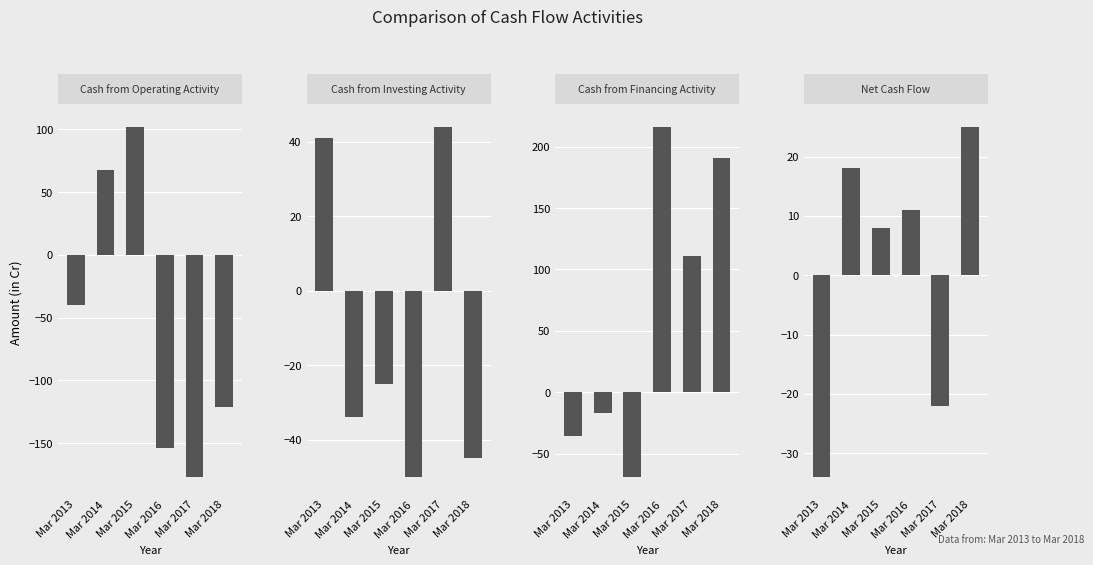

At which category is the sum across all series the highest?

Mar 2018